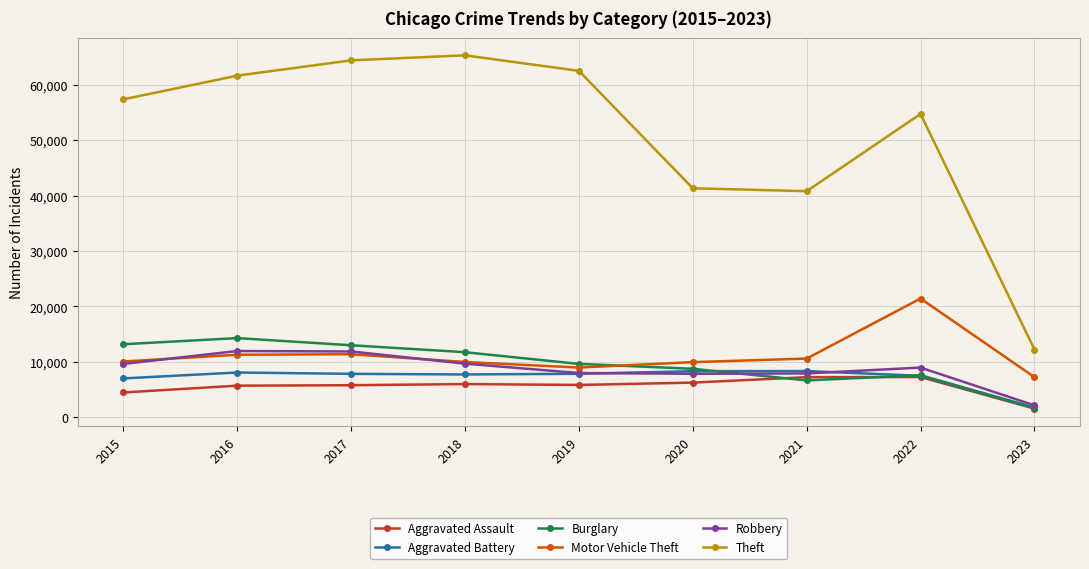

Which series has the widest spread of values?

Theft